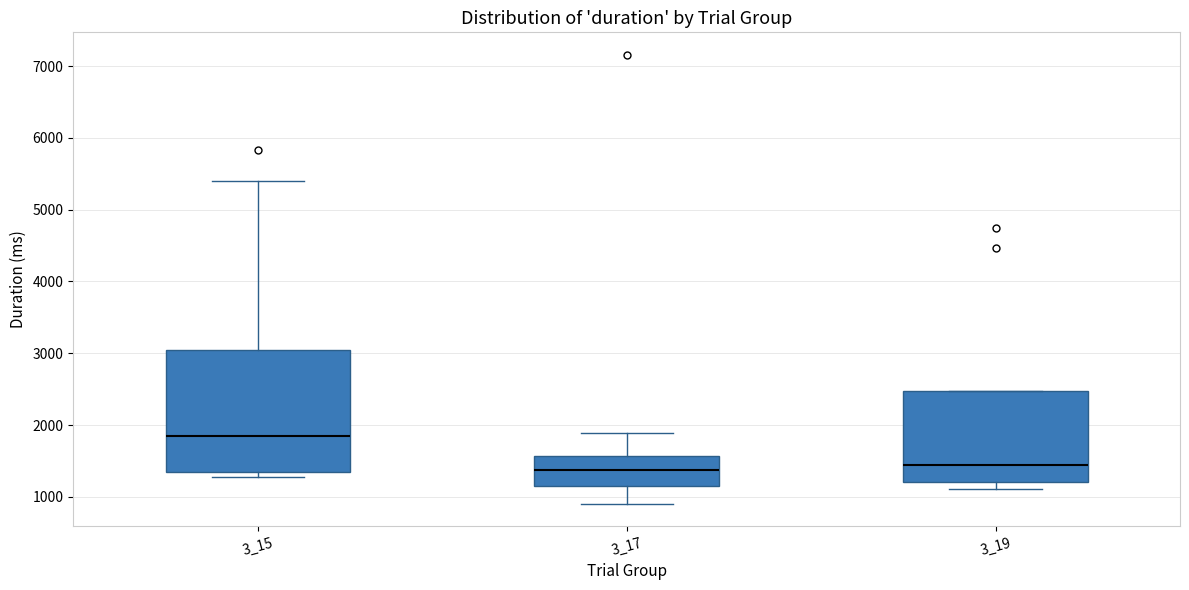

Which box's median line is the highest?

3_15